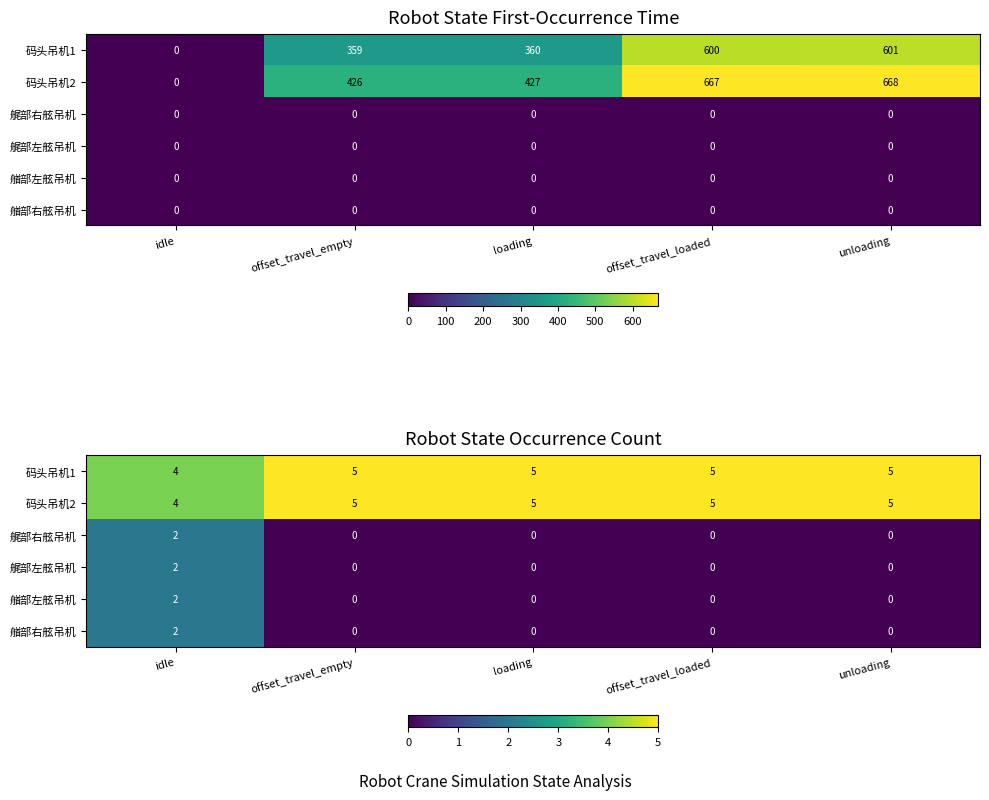

Which series changed the most between idle and offset_travel_loaded?

艉部右舷吊机